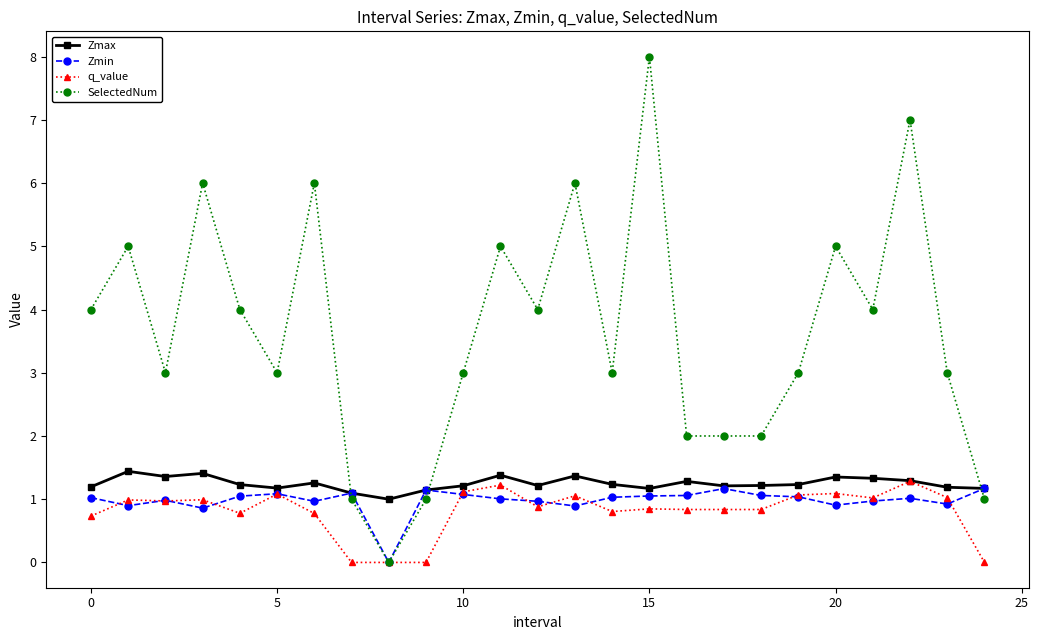

What is the difference between the second highest and second lowest values in the Zmin series?

0.3